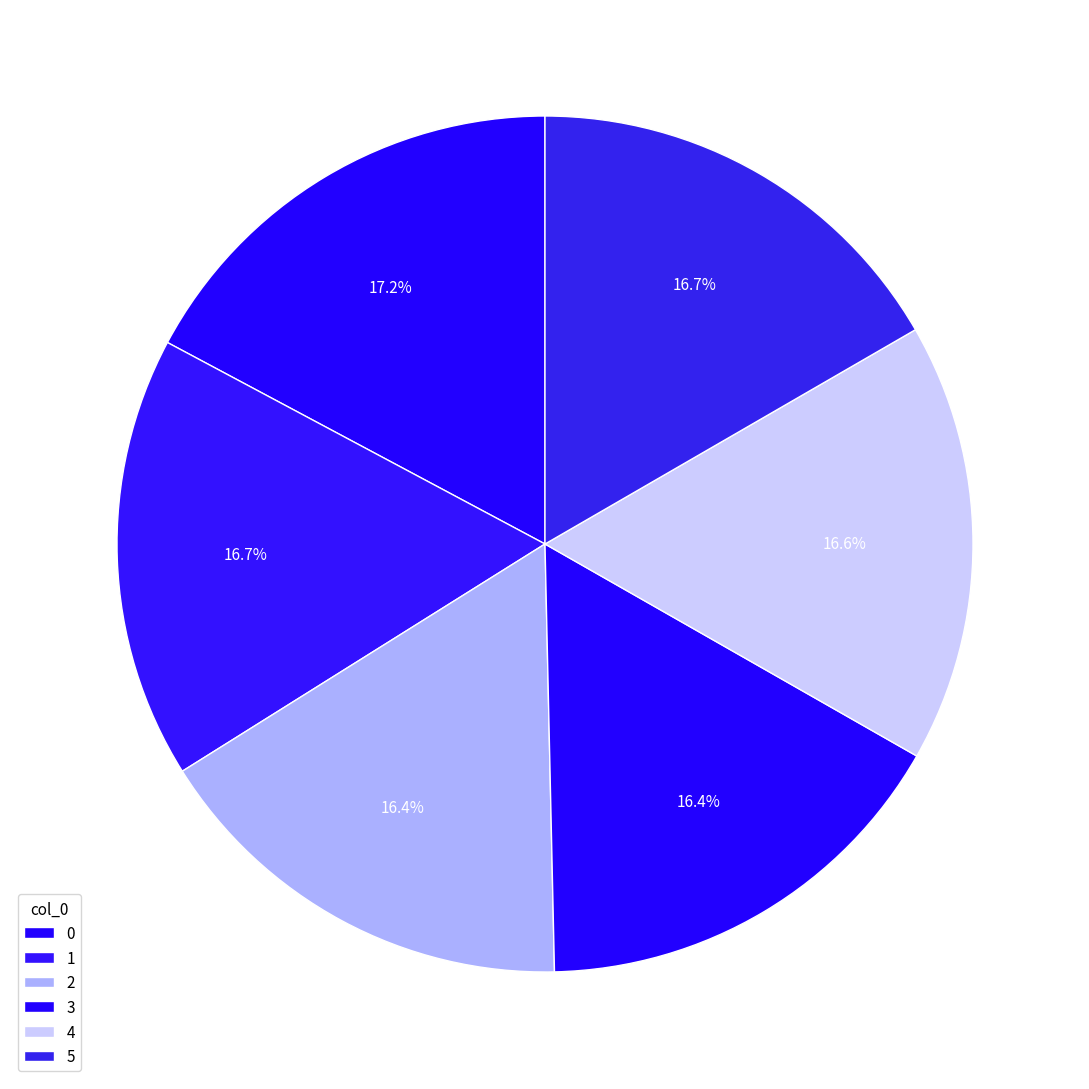

How many slices are in this pie chart?

6